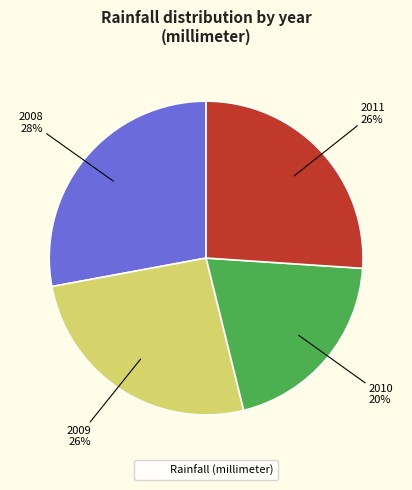

To the nearest percent, what is the difference between the largest and smallest slice percentages?

8%